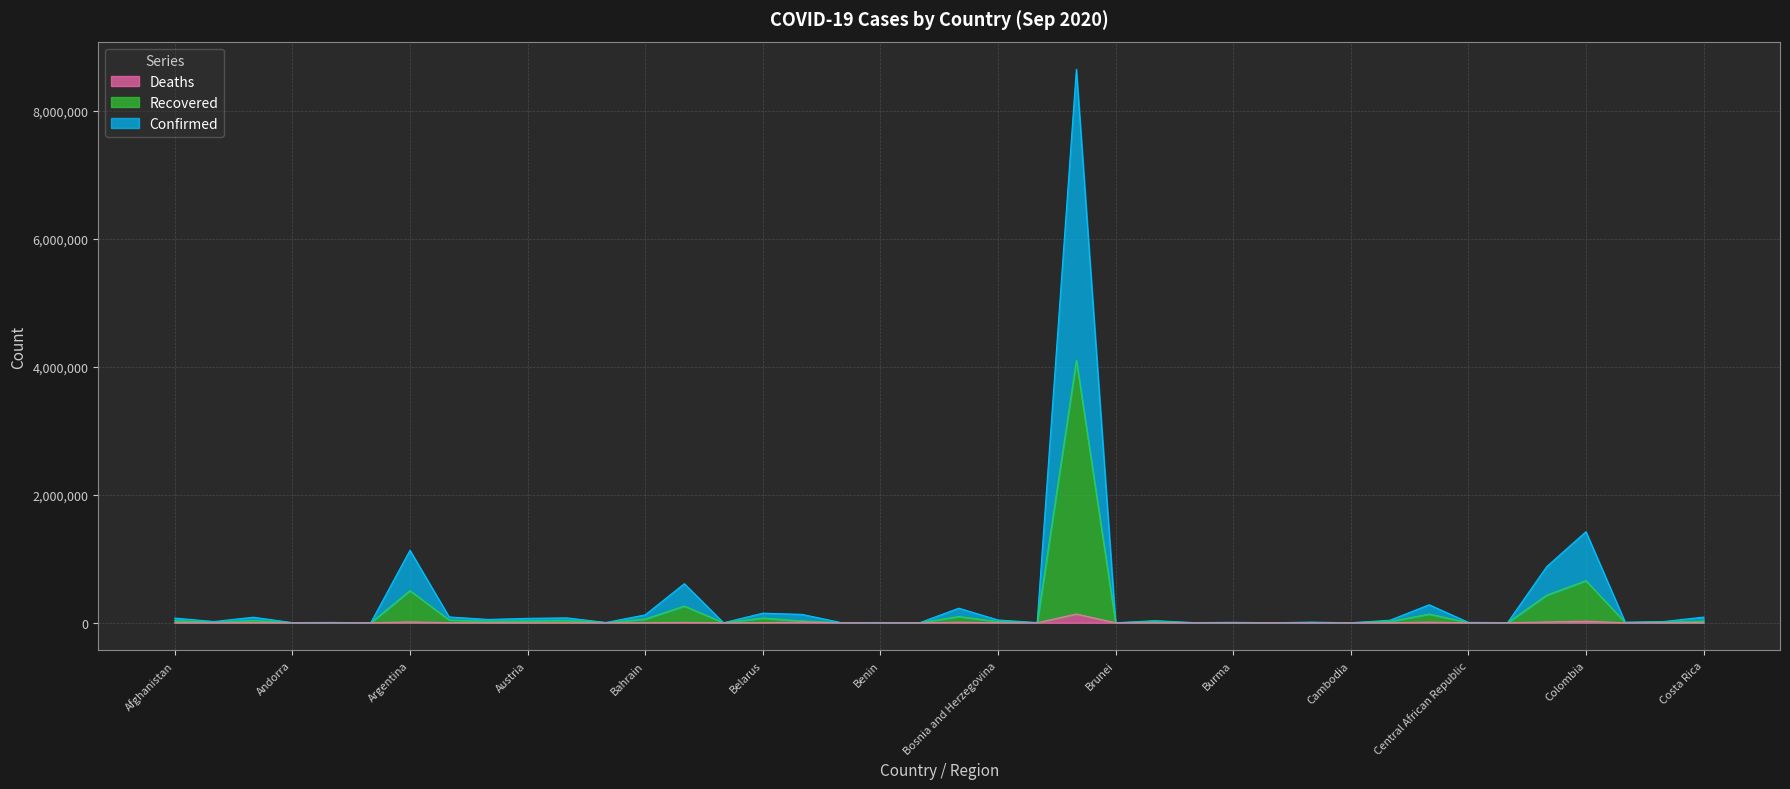

What are all the series names shown in the legend?

Deaths, Recovered, Confirmed